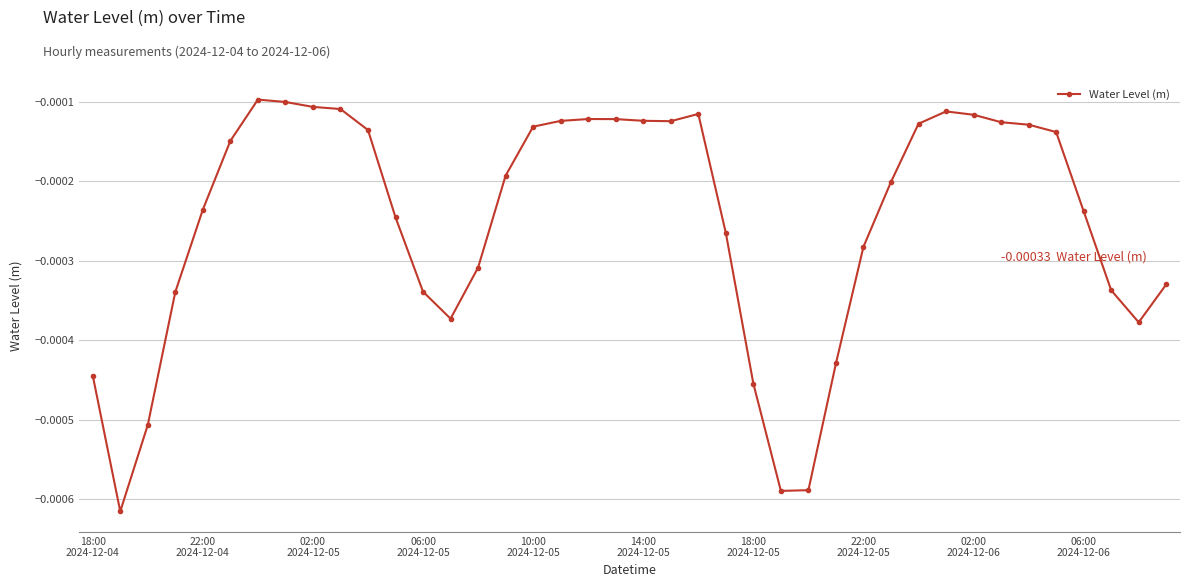

True or false: the data has more than 2 interior local peaks.

True